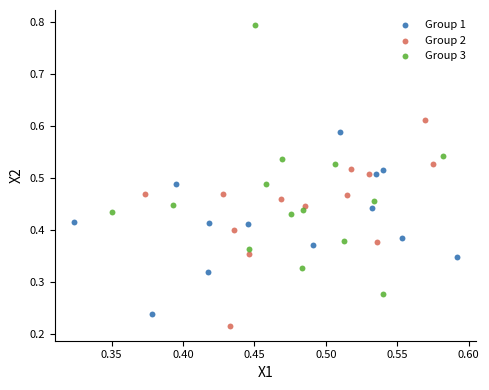

What are all the series names shown in the legend?

Group 1, Group 2, Group 3